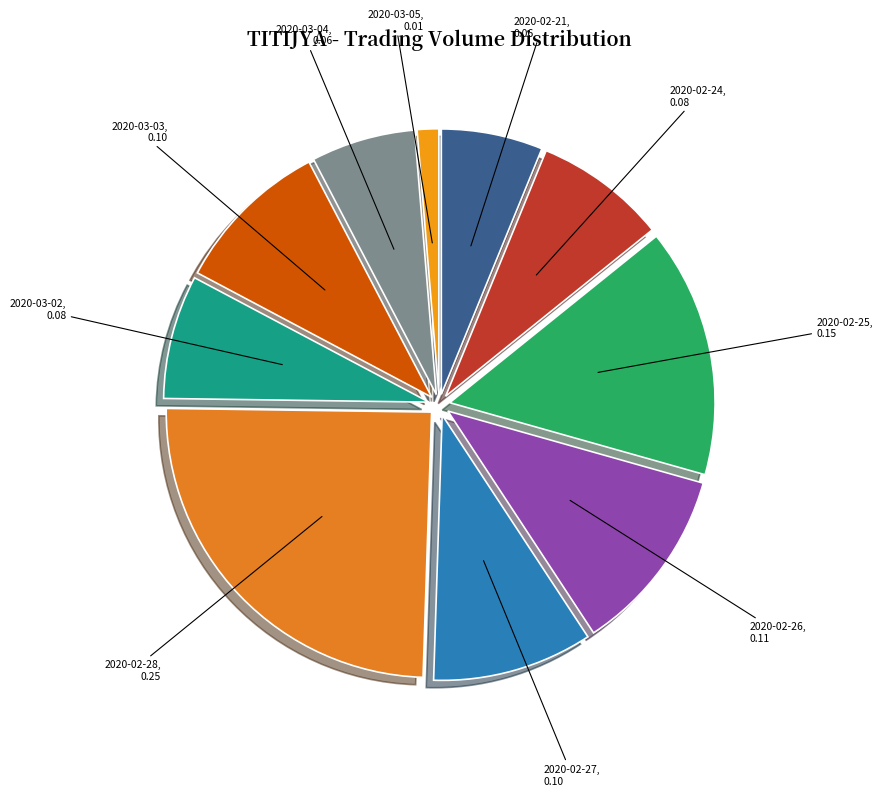

Approximately how many times larger is the value at 2020-03-02 compared to 2020-02-27?

0.8